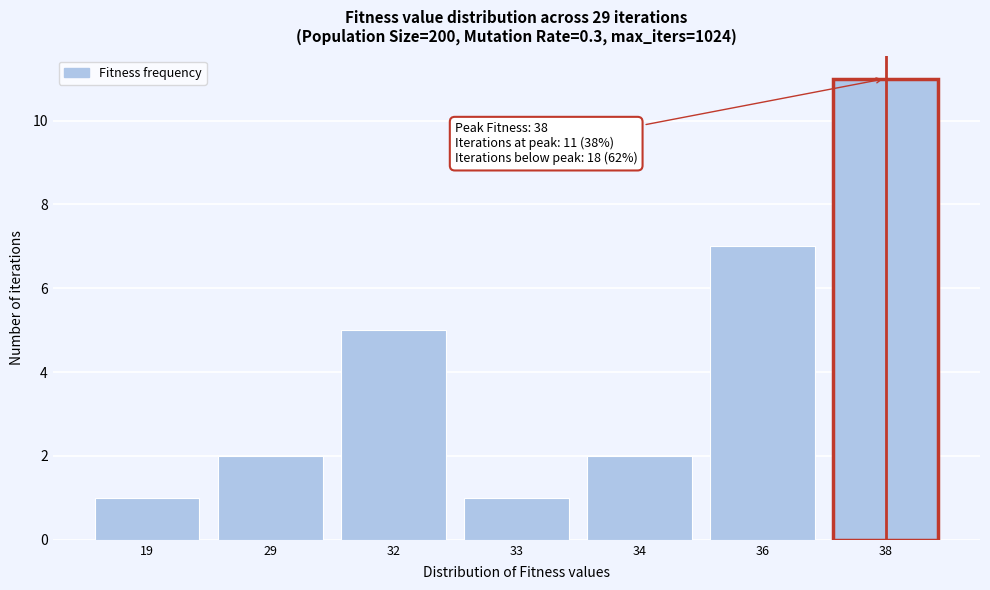

Reading left to right, transcribe all the data shown in this chart.

1	2	5	1	2	7	11